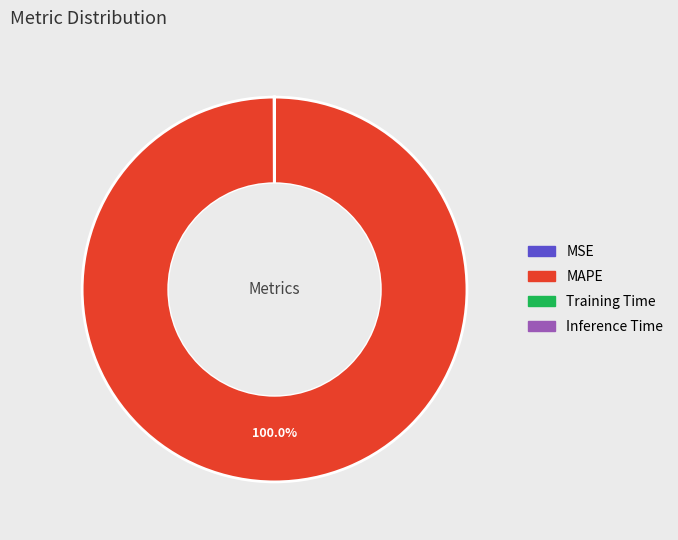

Is there any slice that represents more than half of the pie?

Yes